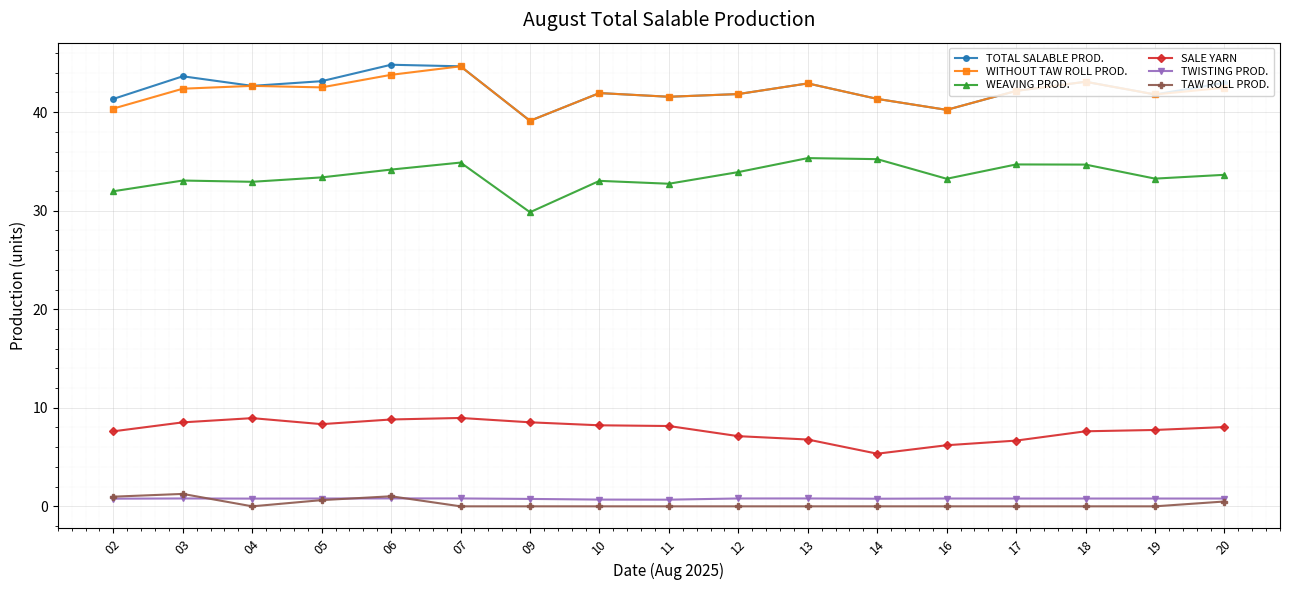

At which category does SALE YARN reach its first local valley?

05